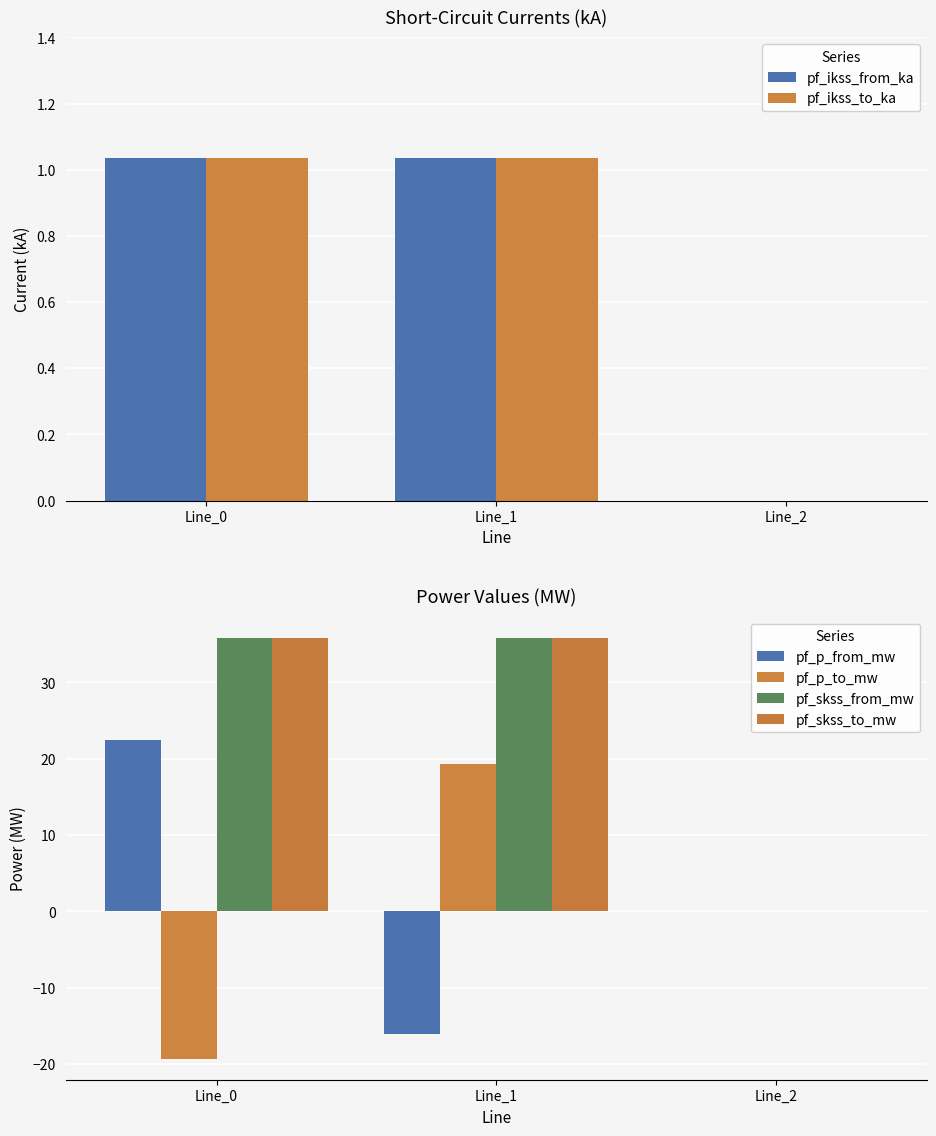

Is it true that pf_skss_from_mw equals -19.7 at Line_2?

False